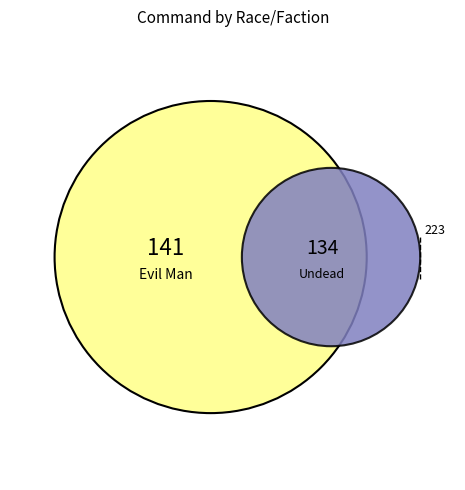

To the nearest percent, what portion does Undead represent?

27%